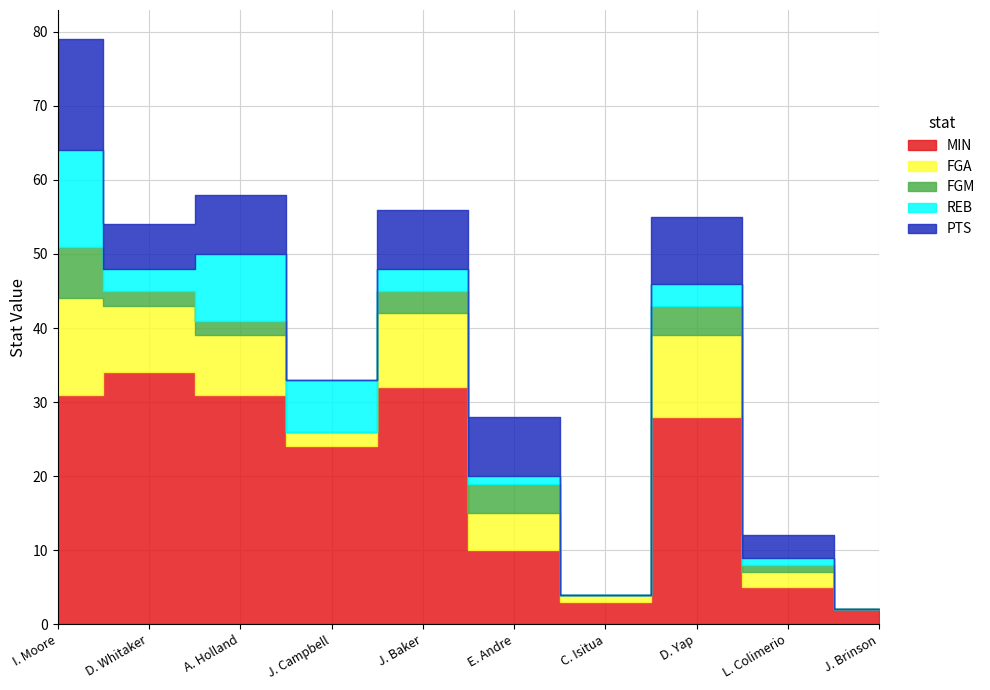

What is the label of the 4th point from the left?

J. Campbell